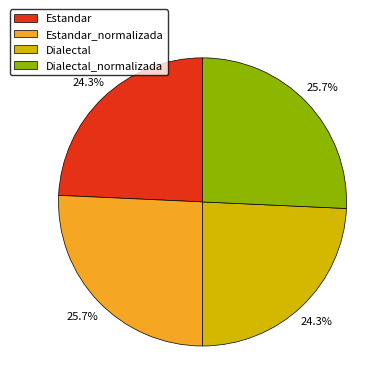

To the nearest percent, what portion does Dialectal represent?

24%